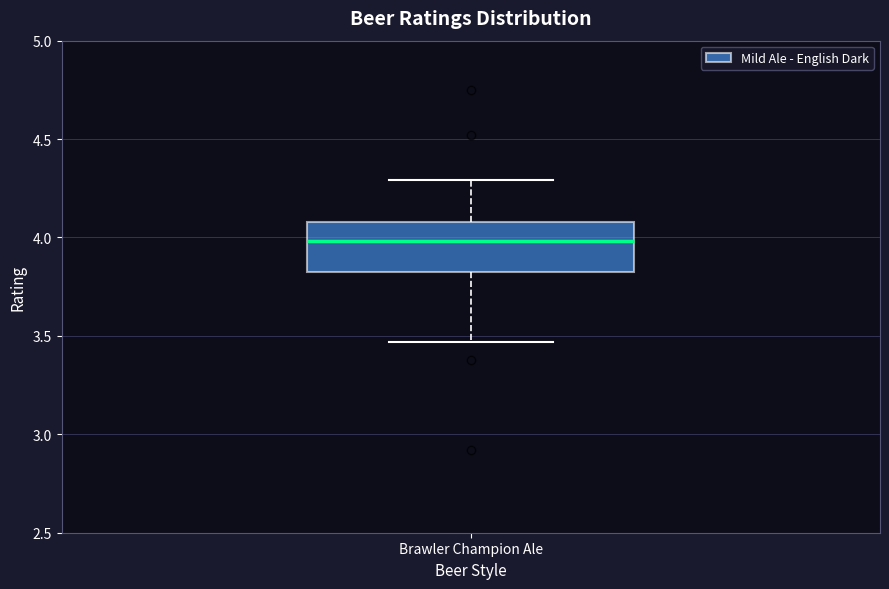

Transcribe this box plot: give where the median line is, the range the box spans, and where the two whiskers end, as read against the y-axis. The values are not printed on the chart, so give them approximately, as read against the axis.

median 4.00, box 3.85 to 4.10, whiskers 3.45 to 4.30